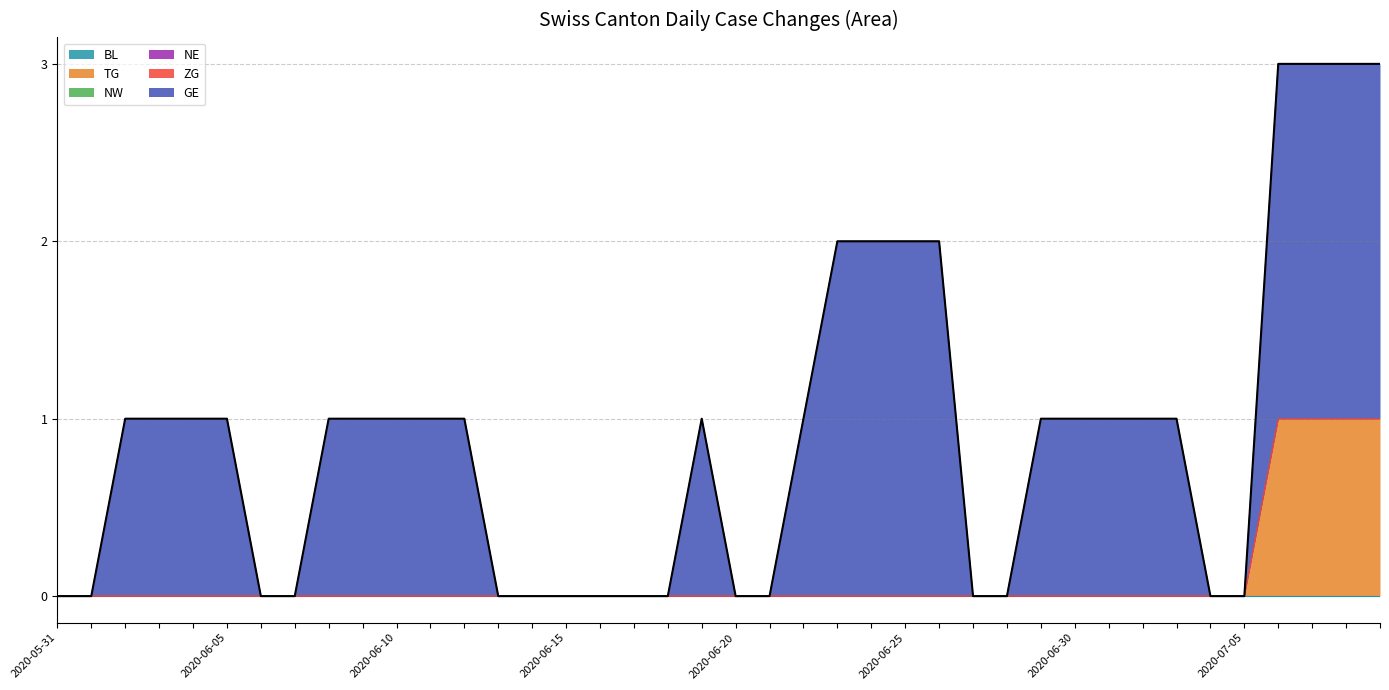

Reading left to right, what are all the values shown in this chart?

BL: 2020-05-31=0	2020-06-01=0	2020-06-02=0	2020-06-03=0	2020-06-04=0	2020-06-05=0	2020-06-06=0	2020-06-07=0	2020-06-08=0	2020-06-09=0	2020-06-10=0	2020-06-11=0	2020-06-12=0	2020-06-13=0	2020-06-14=0	2020-06-15=0	2020-06-16=0	2020-06-17=0	2020-06-18=0	2020-06-19=0	2020-06-20=0	2020-06-21=0	2020-06-22=0	2020-06-23=0	2020-06-24=0	2020-06-25=0	2020-06-26=0	2020-06-27=0	2020-06-28=0	2020-06-29=0	2020-06-30=0	2020-07-01=0	2020-07-02=0	2020-07-03=0	2020-07-04=0	2020-07-05=0	2020-07-06=0	2020-07-07=0	2020-07-08=0	2020-07-09=0
TG: 2020-05-31=0	2020-06-01=0	2020-06-02=0	2020-06-03=0	2020-06-04=0	2020-06-05=0	2020-06-06=0	2020-06-07=0	2020-06-08=0	2020-06-09=0	2020-06-10=0	2020-06-11=0	2020-06-12=0	2020-06-13=0	2020-06-14=0	2020-06-15=0	2020-06-16=0	2020-06-17=0	2020-06-18=0	2020-06-19=0	2020-06-20=0	2020-06-21=0	2020-06-22=0	2020-06-23=0	2020-06-24=0	2020-06-25=0	2020-06-26=0	2020-06-27=0	2020-06-28=0	2020-06-29=0	2020-06-30=0	2020-07-01=0	2020-07-02=0	2020-07-03=0	2020-07-04=0	2020-07-05=0	2020-07-06=1	2020-07-07=1	2020-07-08=1	2020-07-09=1
NW: 2020-05-31=0	2020-06-01=0	2020-06-02=0	2020-06-03=0	2020-06-04=0	2020-06-05=0	2020-06-06=0	2020-06-07=0	2020-06-08=0	2020-06-09=0	2020-06-10=0	2020-06-11=0	2020-06-12=0	2020-06-13=0	2020-06-14=0	2020-06-15=0	2020-06-16=0	2020-06-17=0	2020-06-18=0	2020-06-19=0	2020-06-20=0	2020-06-21=0	2020-06-22=0	2020-06-23=0	2020-06-24=0	2020-06-25=0	2020-06-26=0	2020-06-27=0	2020-06-28=0	2020-06-29=0	2020-06-30=0	2020-07-01=0	2020-07-02=0	2020-07-03=0	2020-07-04=0	2020-07-05=0	2020-07-06=0	2020-07-07=0	2020-07-08=0	2020-07-09=0
NE: 2020-05-31=0	2020-06-01=0	2020-06-02=0	2020-06-03=0	2020-06-04=0	2020-06-05=0	2020-06-06=0	2020-06-07=0	2020-06-08=0	2020-06-09=0	2020-06-10=0	2020-06-11=0	2020-06-12=0	2020-06-13=0	2020-06-14=0	2020-06-15=0	2020-06-16=0	2020-06-17=0	2020-06-18=0	2020-06-19=0	2020-06-20=0	2020-06-21=0	2020-06-22=0	2020-06-23=0	2020-06-24=0	2020-06-25=0	2020-06-26=0	2020-06-27=0	2020-06-28=0	2020-06-29=0	2020-06-30=0	2020-07-01=0	2020-07-02=0	2020-07-03=0	2020-07-04=0	2020-07-05=0	2020-07-06=0	2020-07-07=0	2020-07-08=0	2020-07-09=0
ZG: 2020-05-31=0	2020-06-01=0	2020-06-02=0	2020-06-03=0	2020-06-04=0	2020-06-05=0	2020-06-06=0	2020-06-07=0	2020-06-08=0	2020-06-09=0	2020-06-10=0	2020-06-11=0	2020-06-12=0	2020-06-13=0	2020-06-14=0	2020-06-15=0	2020-06-16=0	2020-06-17=0	2020-06-18=0	2020-06-19=0	2020-06-20=0	2020-06-21=0	2020-06-22=0	2020-06-23=0	2020-06-24=0	2020-06-25=0	2020-06-26=0	2020-06-27=0	2020-06-28=0	2020-06-29=0	2020-06-30=0	2020-07-01=0	2020-07-02=0	2020-07-03=0	2020-07-04=0	2020-07-05=0	2020-07-06=0	2020-07-07=0	2020-07-08=0	2020-07-09=0
GE: 2020-05-31=0	2020-06-01=0	2020-06-02=1	2020-06-03=1	2020-06-04=1	2020-06-05=1	2020-06-06=0	2020-06-07=0	2020-06-08=1	2020-06-09=1	2020-06-10=1	2020-06-11=1	2020-06-12=1	2020-06-13=0	2020-06-14=0	2020-06-15=0	2020-06-16=0	2020-06-17=0	2020-06-18=0	2020-06-19=1	2020-06-20=0	2020-06-21=0	2020-06-22=1	2020-06-23=2	2020-06-24=2	2020-06-25=2	2020-06-26=2	2020-06-27=0	2020-06-28=0	2020-06-29=1	2020-06-30=1	2020-07-01=1	2020-07-02=1	2020-07-03=1	2020-07-04=0	2020-07-05=0	2020-07-06=2	2020-07-07=2	2020-07-08=2	2020-07-09=2